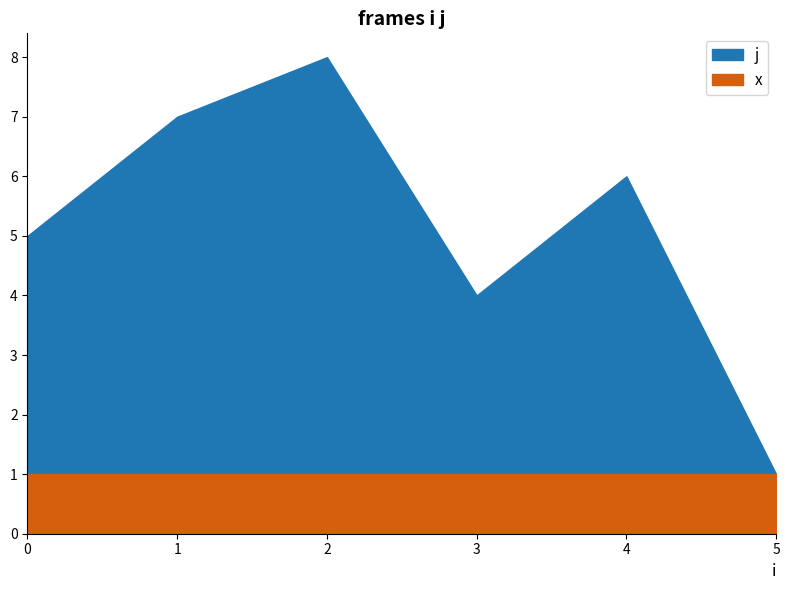

What is the sum of the j values at 0 and 4?

9